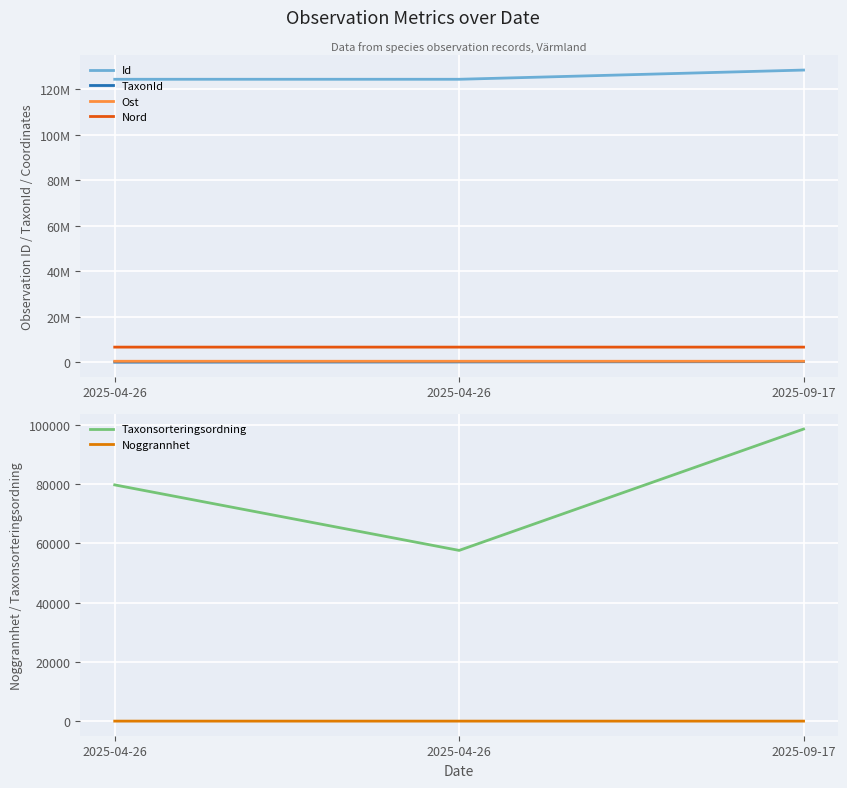

How many values in the Taxonsorteringsordning series exceed 79795?

1